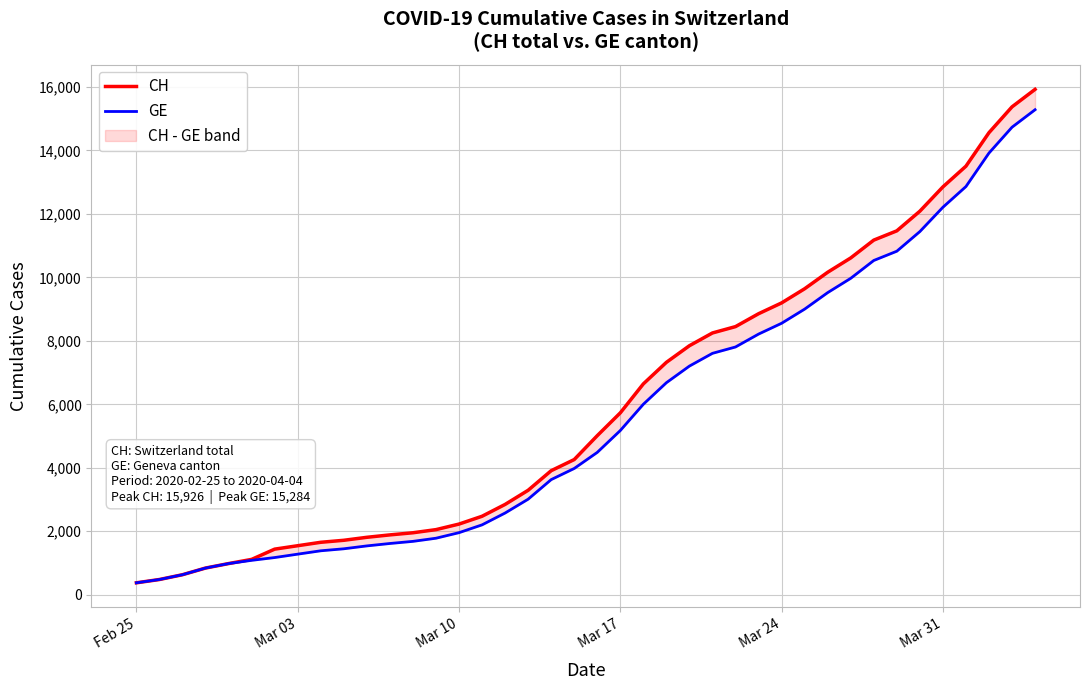

How many data points does each series have?

40